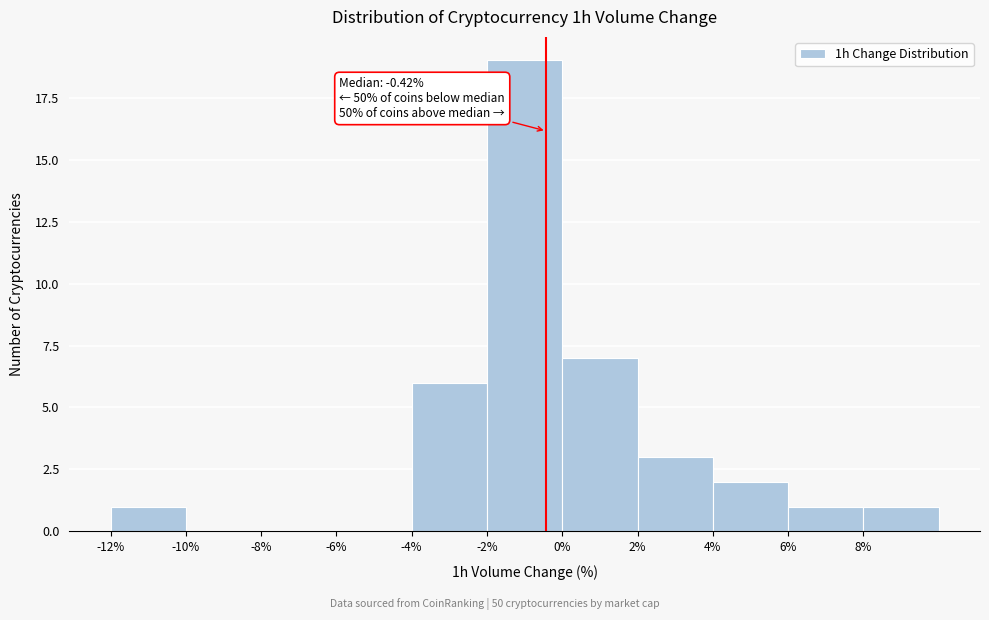

Over which range of the x-axis is the bar tallest?

-2 to 0